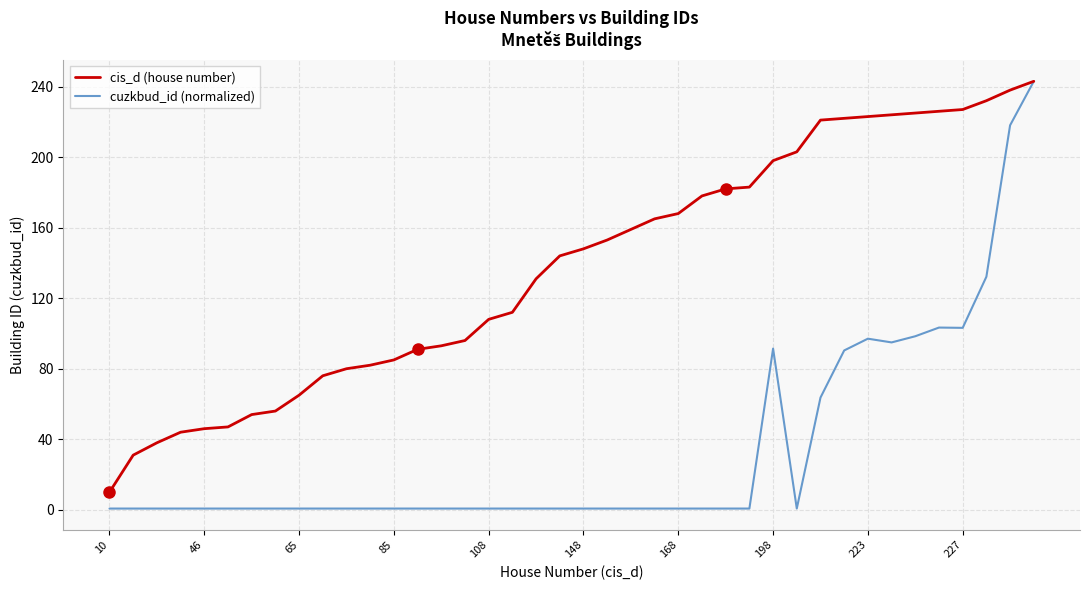

Which series has the largest total across all categories?

cis_d (house number)